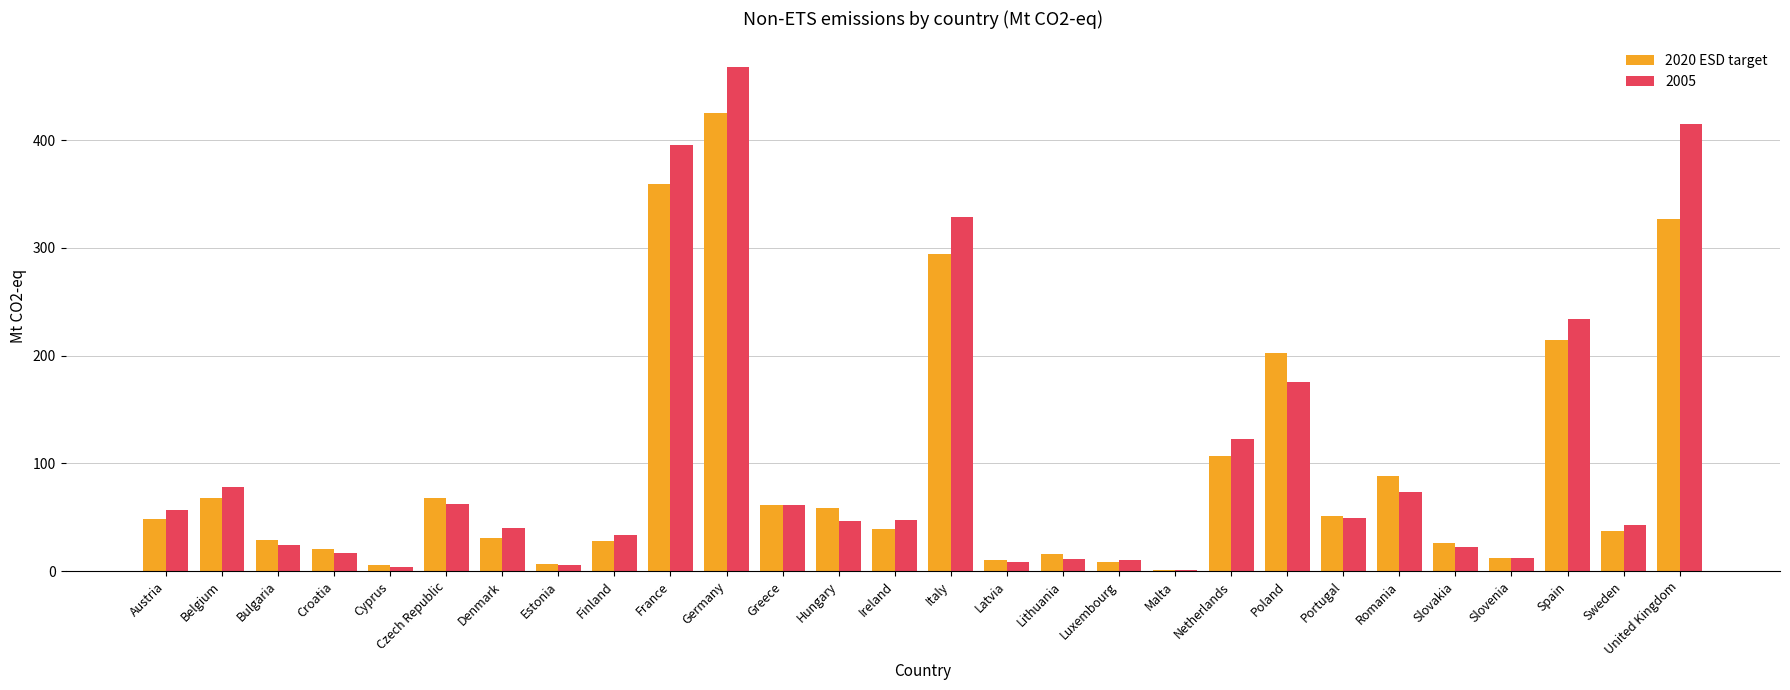

Which series changed the most between Portugal and Slovenia?

2020 ESD target